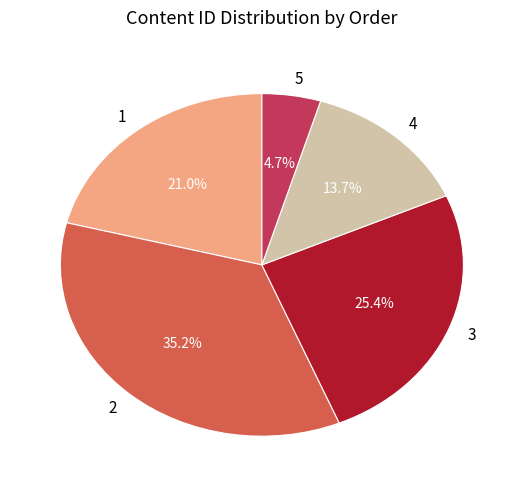

Approximately how many times larger is the value at 5 compared to 4?

0.3